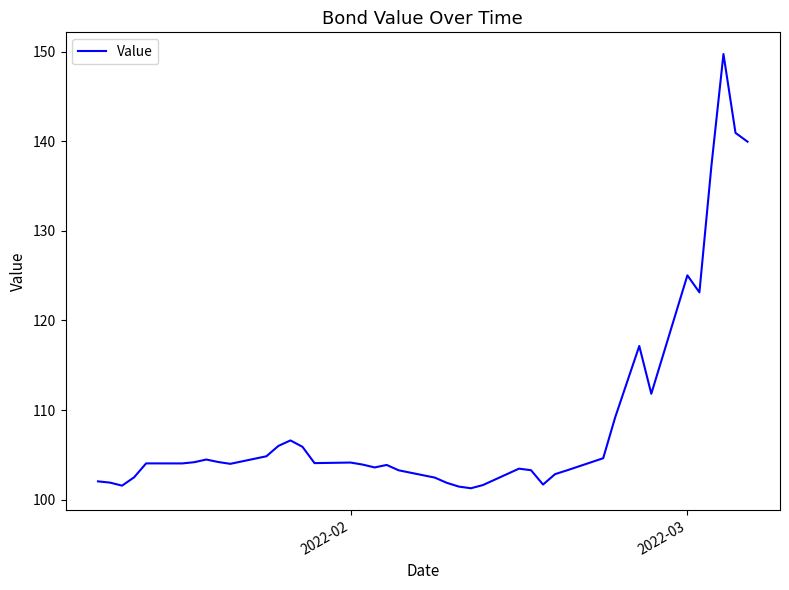

What is the smallest value displayed?

101.3